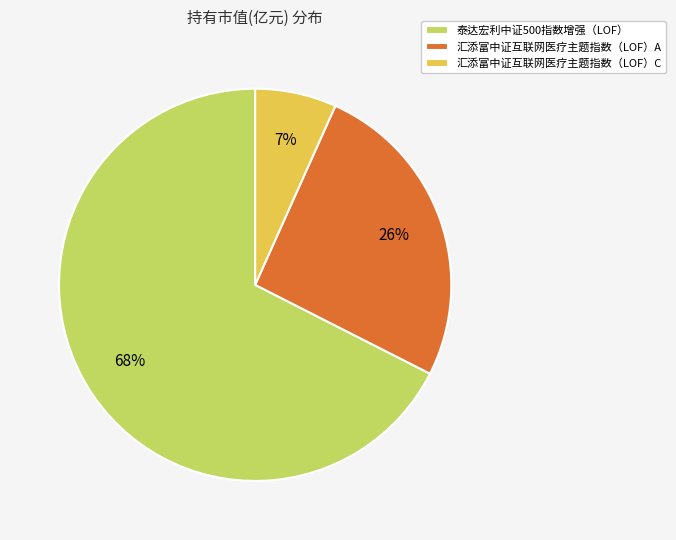

Is the sum of 泰达宏利中证500指数增强（LOF） and 汇添富中证互联网医疗主题指数（LOF）A greater than half?

Yes